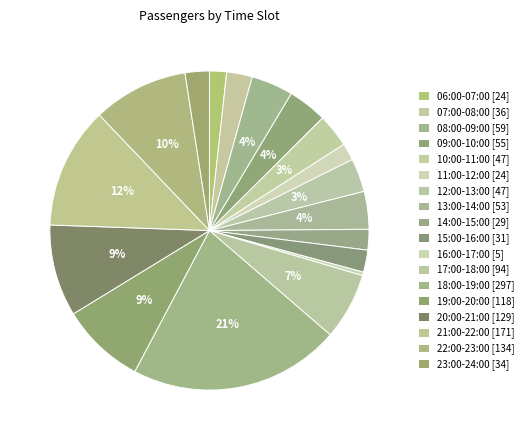

Count the number of slices in the pie.

18